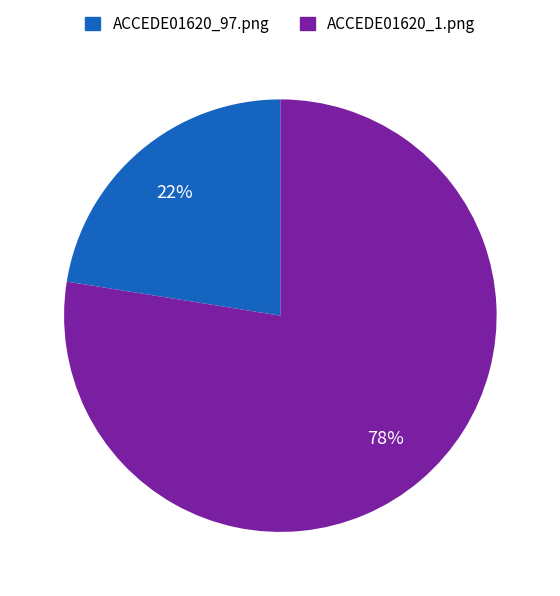

Does ACCEDE01620_1.png represent more than half of the total?

Yes